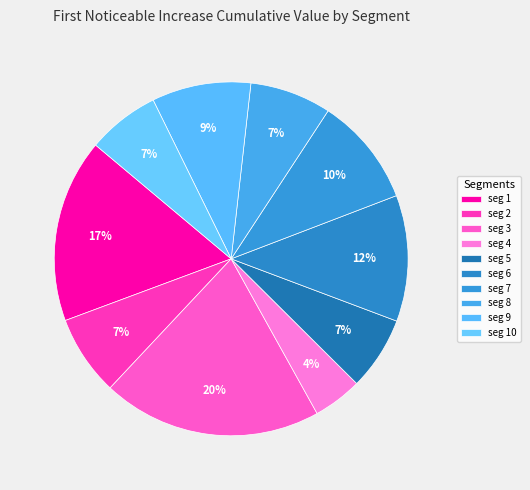

How many slices are in this pie chart?

10